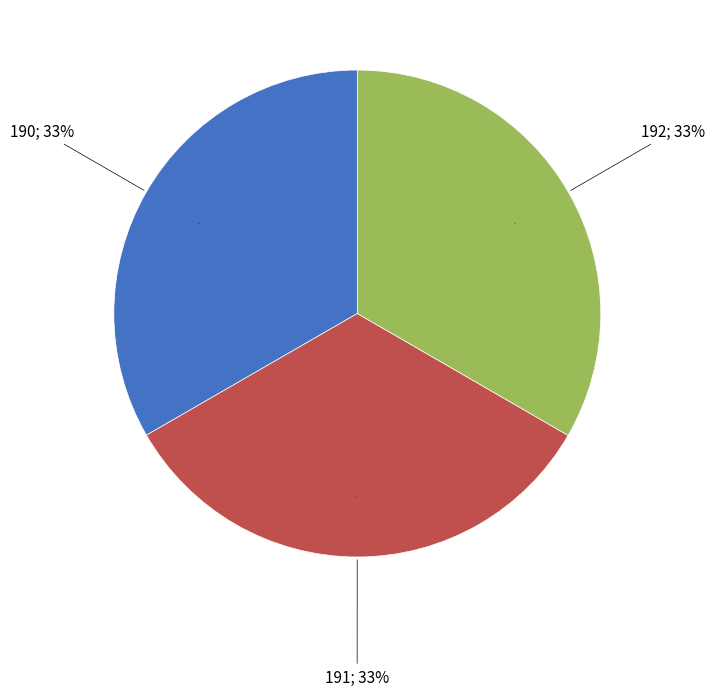

What is the largest slice in the pie chart?

192